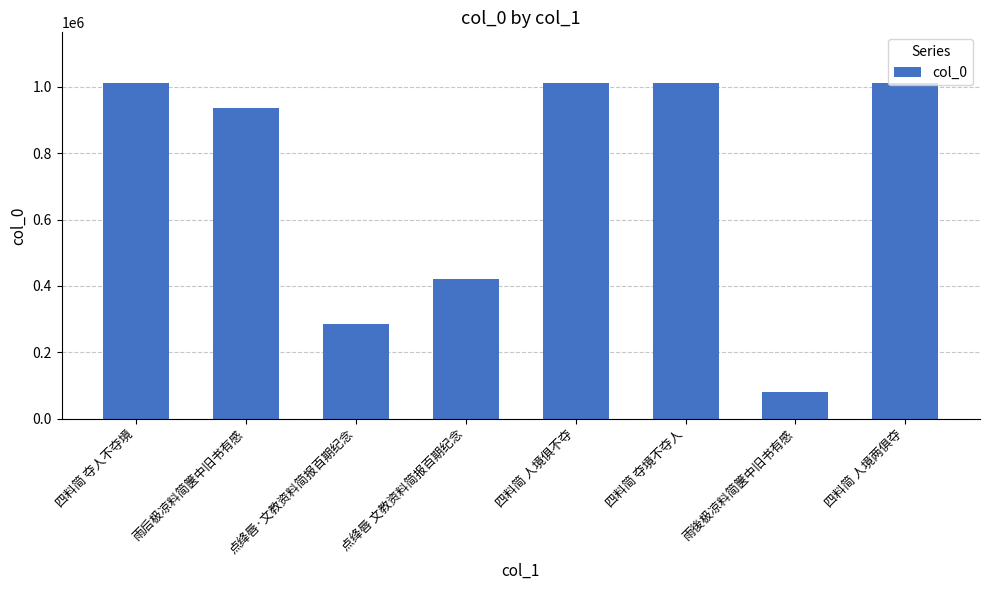

Are the bars horizontal?

No